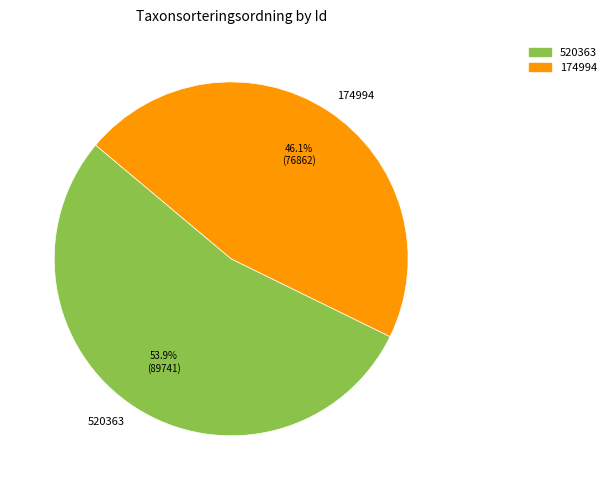

Do 174994 and 520363 together represent more than half of the pie?

Yes